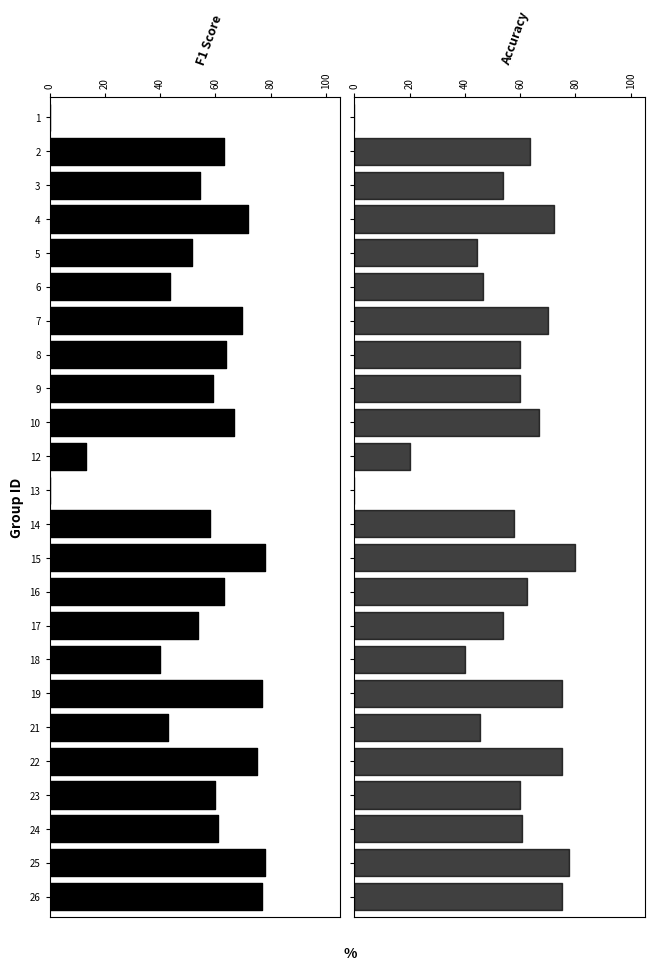

Reading left to right, what are all the values shown in this chart?

f1: 0.0	0.6	0.5	0.7	0.5	0.4	0.7	0.6	0.6	0.7	0.1	0.0	0.6	0.8	0.6	0.5	0.4	0.8	0.4	0.8	0.6	0.6	0.8	0.8
accuracy: 0.0	0.6	0.5	0.7	0.4	0.5	0.7	0.6	0.6	0.7	0.2	0.0	0.6	0.8	0.6	0.5	0.4	0.8	0.5	0.8	0.6	0.6	0.8	0.8